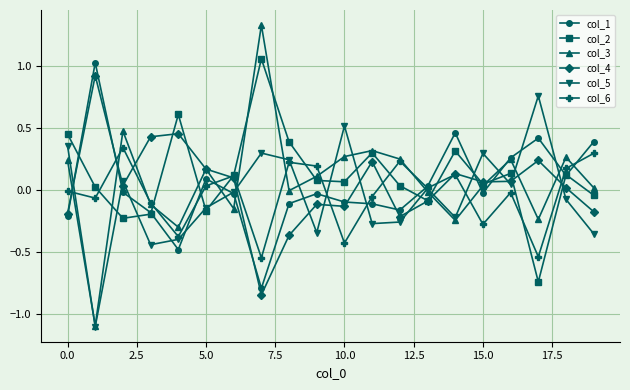

In col_5, how many points are lower than both neighbors (excluding endpoints)?

6